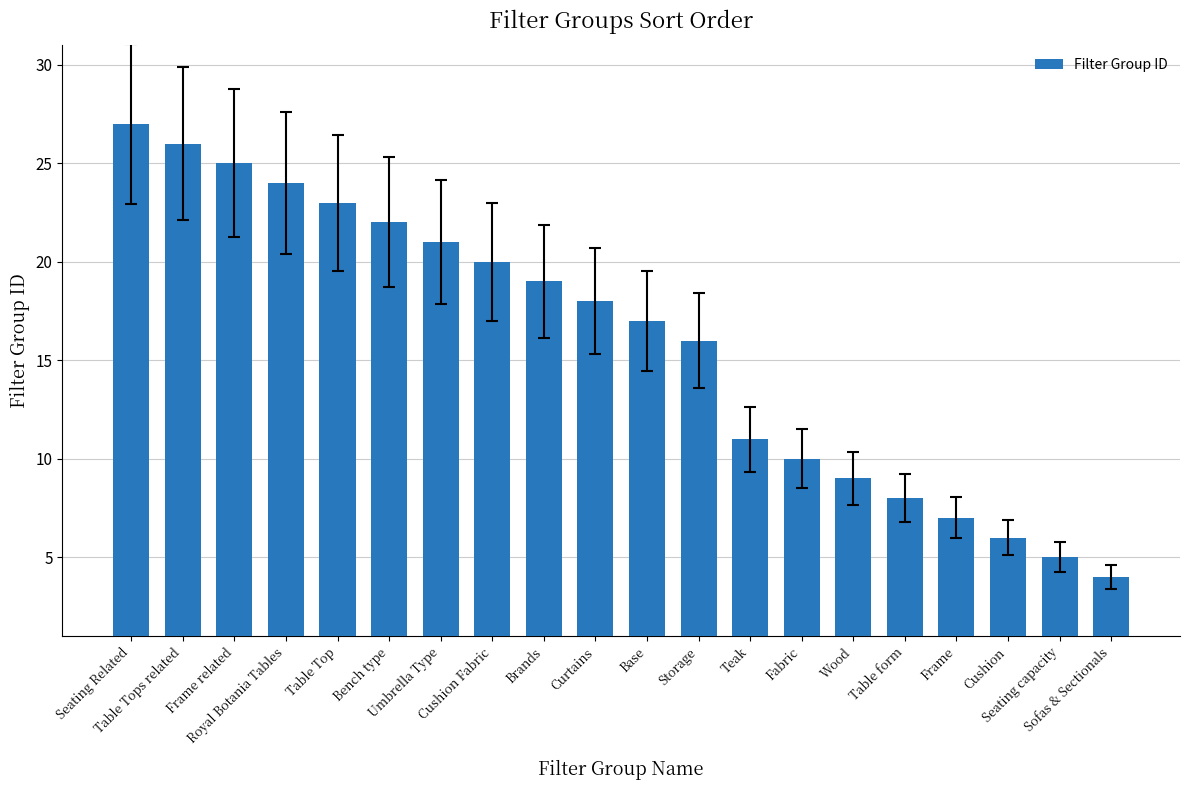

List the labels in order of value, largest first.

Seating Related, Table Tops related, Frame related, Royal Botania Tables, Table Top, Bench type, Umbrella Type, Cushion Fabric, Brands, Curtains, Base, Storage, Teak, Fabric, Wood, Table form, Frame, Cushion, Seating capacity, Sofas & Sectionals